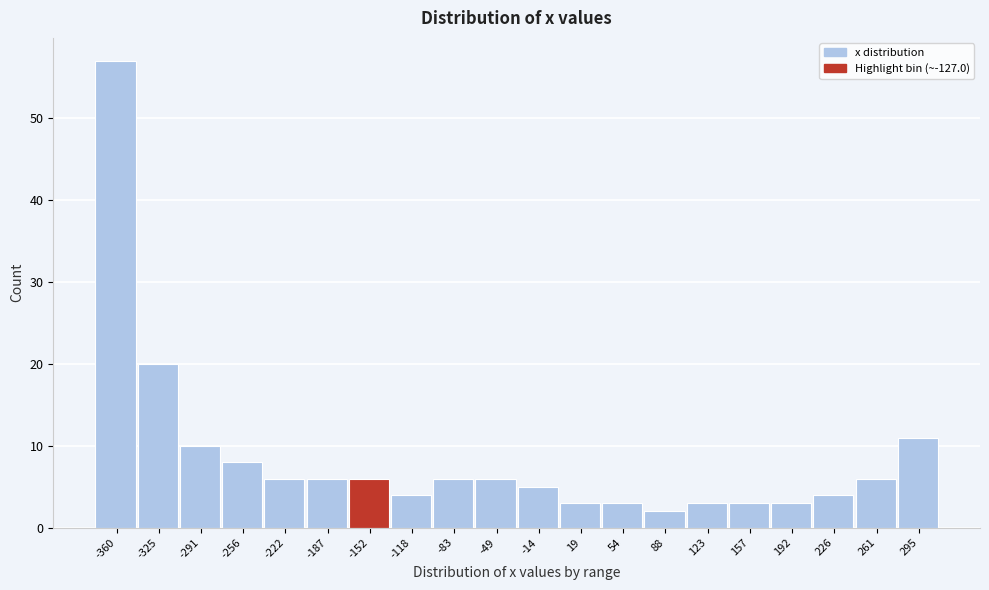

Reading right to left, extract all data points from this chart.

295=11	261=6	226=4	192=3	157=3	123=3	88=2	54=3	19=3	-14=5	-49=6	-83=6	-118=4	-152=6	-187=6	-222=6	-256=8	-291=10	-325=20	-360=57